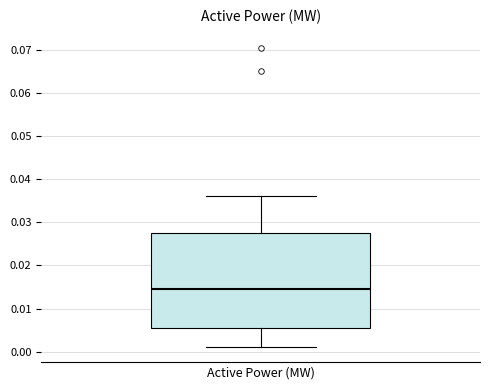

Where does the median line of the box for Active Power (MW) sit on the y-axis? The values are not printed on the chart, so give them approximately, as read against the axis.

0.015